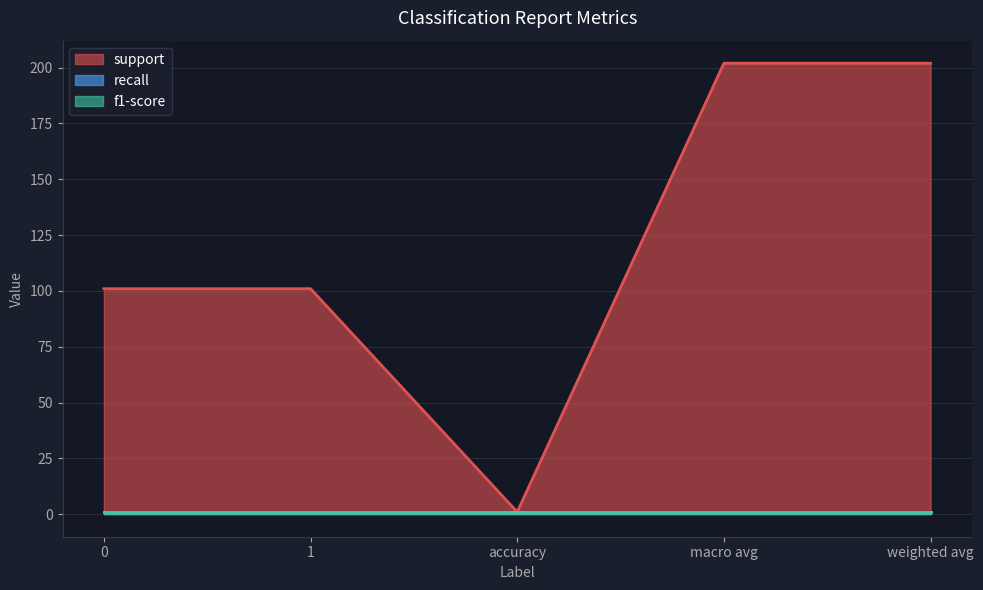

Rank the categories by recall value from highest to lowest.

0, 1, accuracy, macro avg, weighted avg